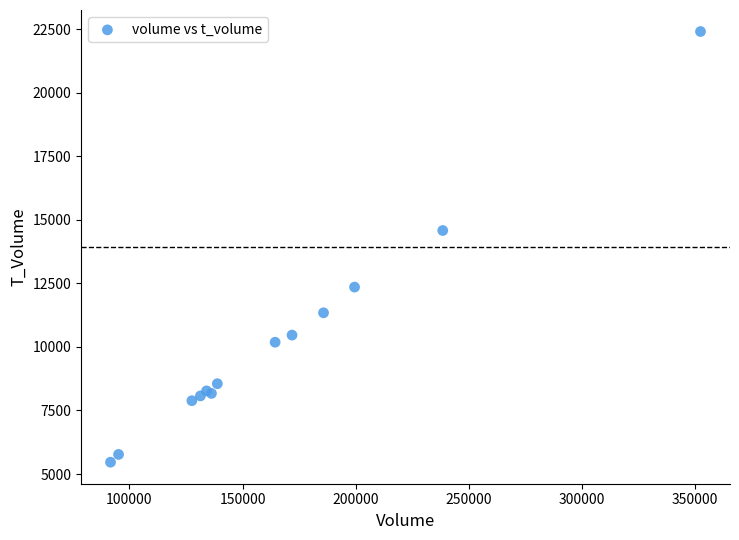

What Y value in the scatter plot is closest to 13935?

14578